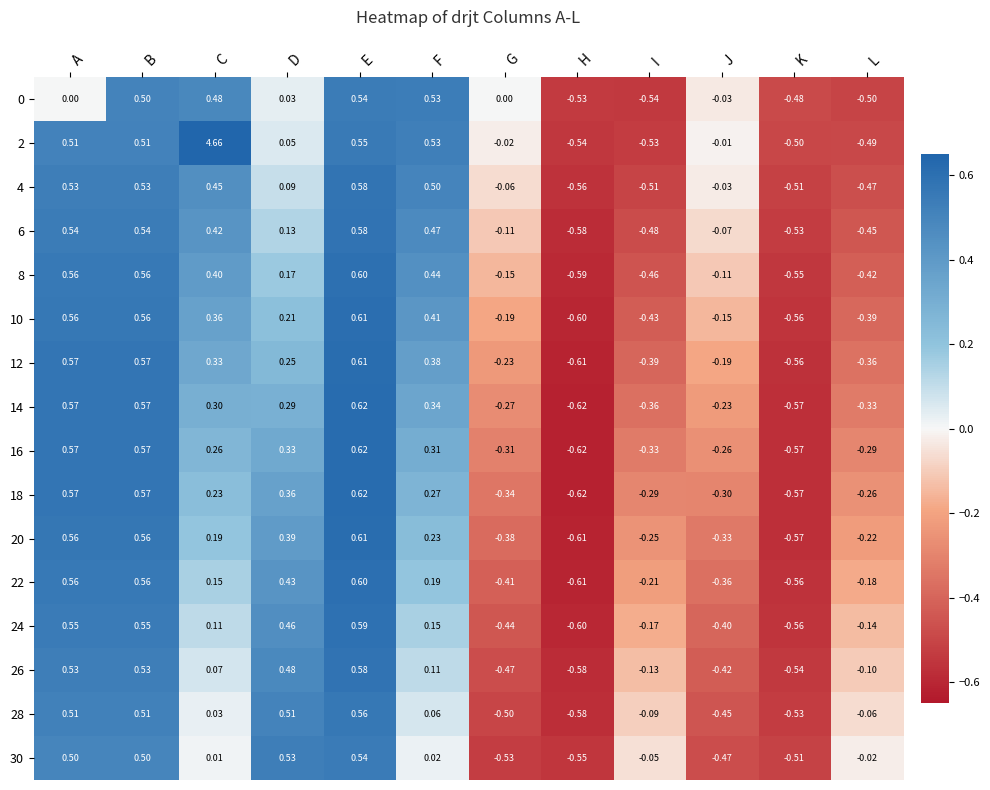

Where does the 4 series first go above 0?

A